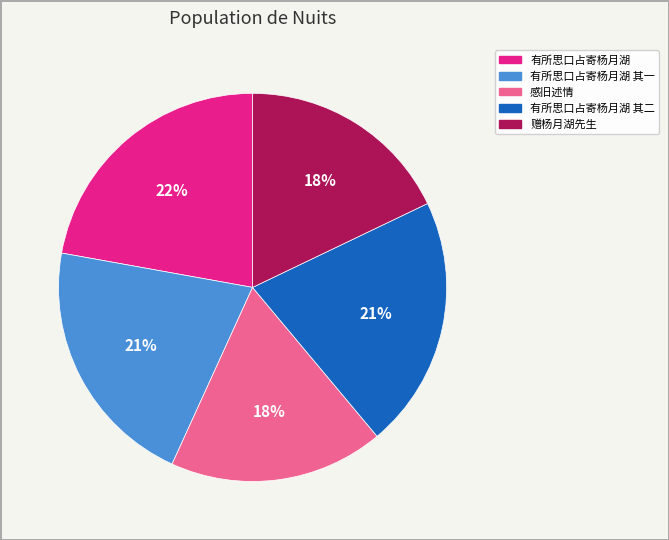

Is there a majority slice in this chart?

No